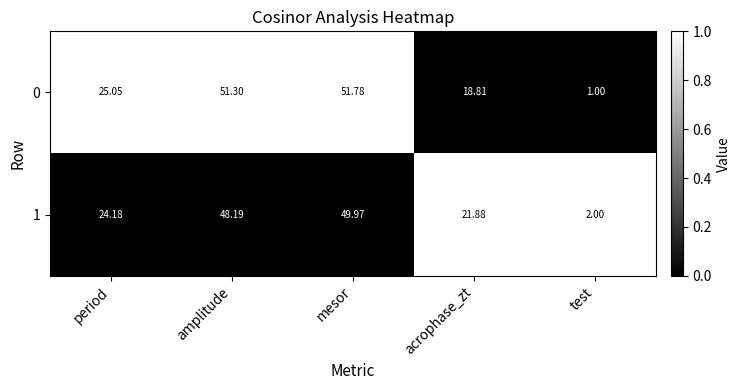

At which label is 1 closest to 25?

period